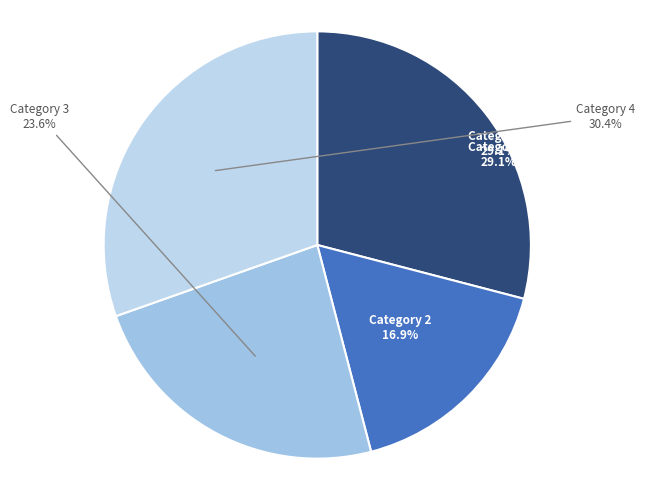

What is the largest slice in the pie chart?

Category 4